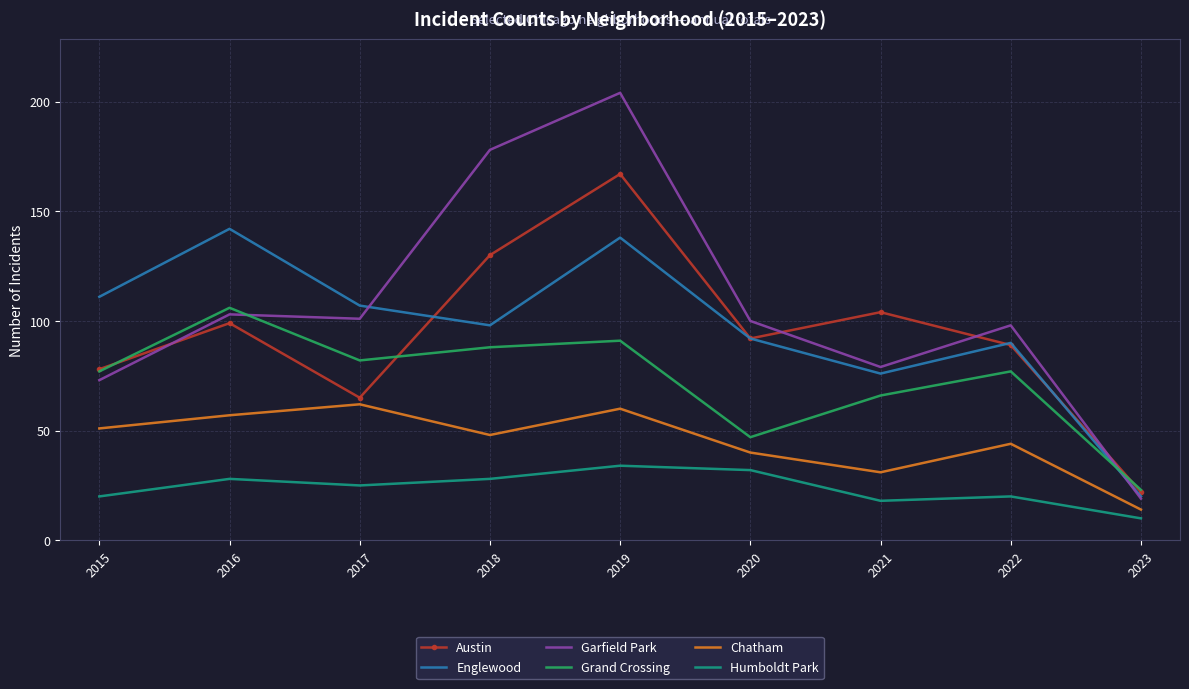

Where do Grand Crossing and Garfield Park first cross each other?

2016 and 2017